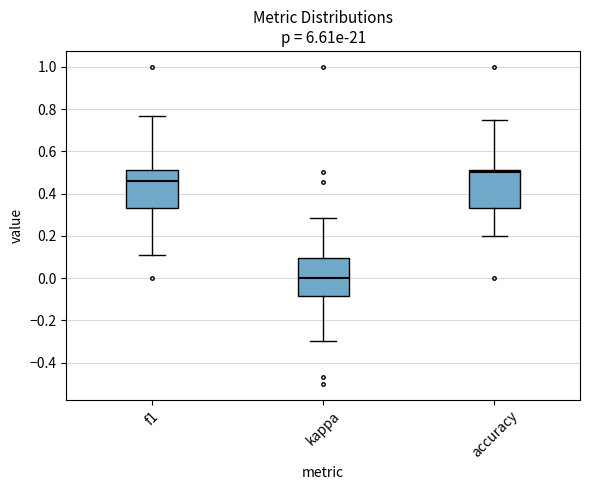

Reading left to right, transcribe this box plot: for each box, give where its median line is, the range the box spans, and where its two whiskers end, as read against the y-axis. The values are not printed on the chart, so give them approximately, as read against the axis.

f1: median 0.46, box 0.34 to 0.50, whiskers 0.12 to 0.76
kappa: median 0.00, box -0.08 to 0.10, whiskers -0.30 to 0.28
accuracy: median 0.50 (just below the box's upper edge), box 0.34 to 0.50, whiskers 0.20 to 0.76